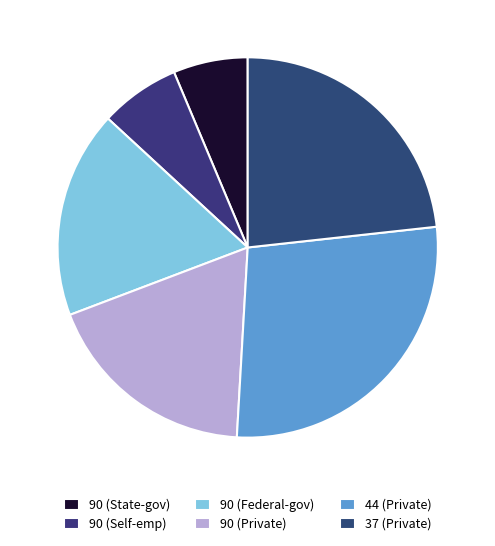

Is it true that 90 (Federal-gov) is 18% of the pie?

True